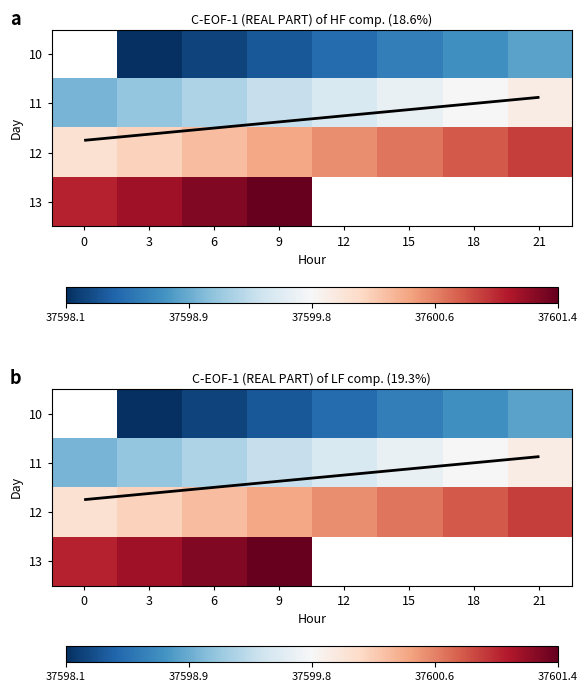

The 12 series shows 37600.6 at 15. True or false?

True